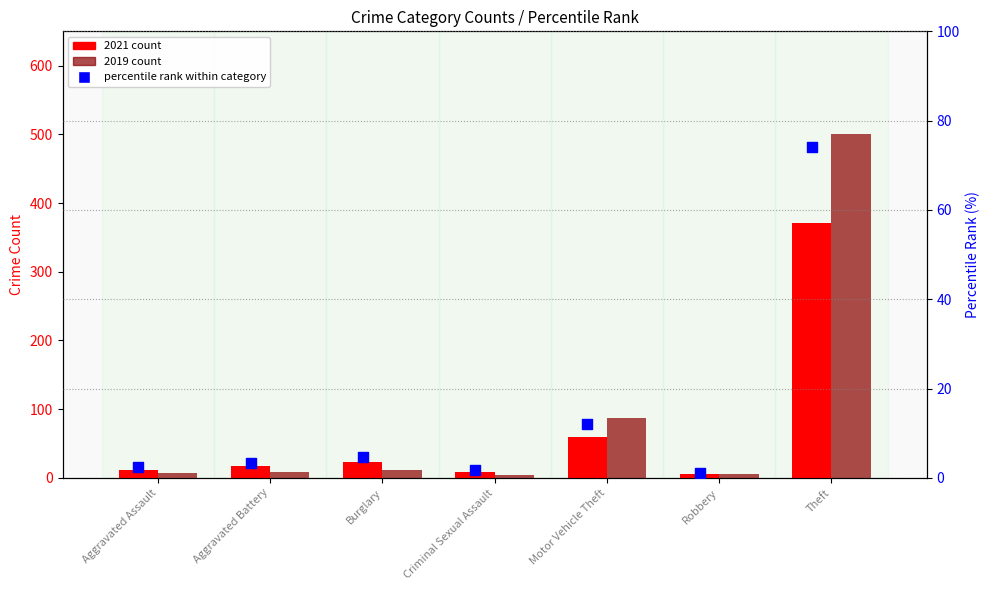

At which category is the sum across all series the highest?

Theft